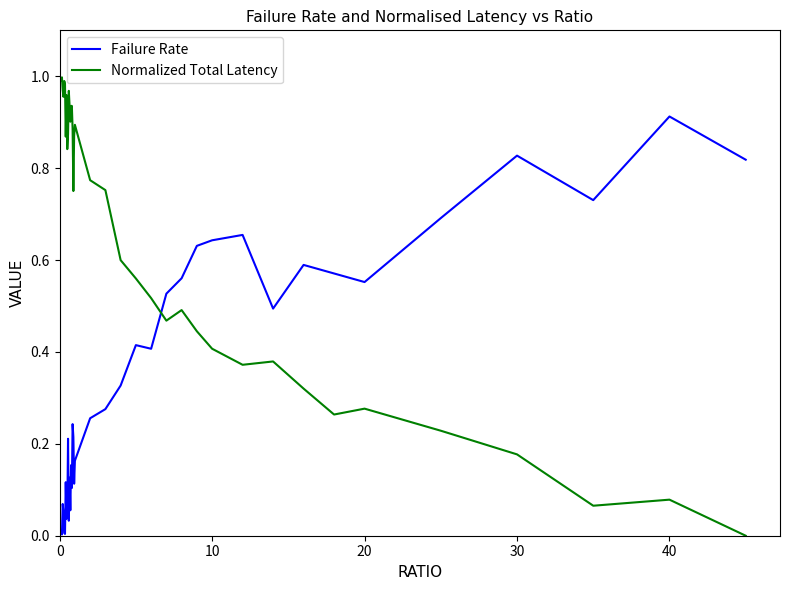

Which series has the largest total across all categories?

Normalized Total Latency